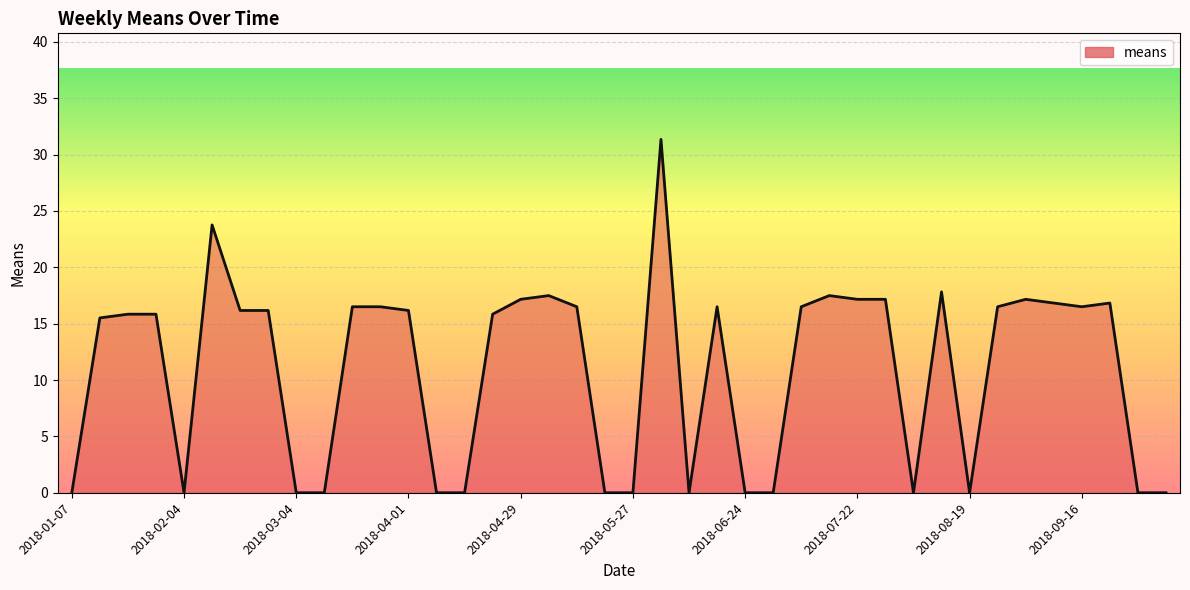

What is the difference between the maximum and minimum values?

31.4